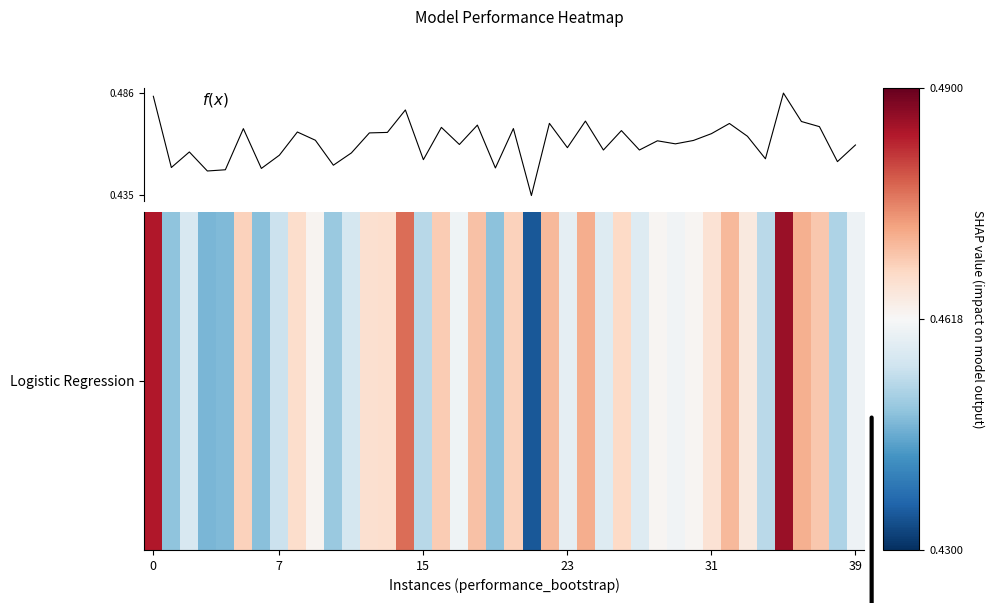

Is this an area chart (filled region under the line)?

No